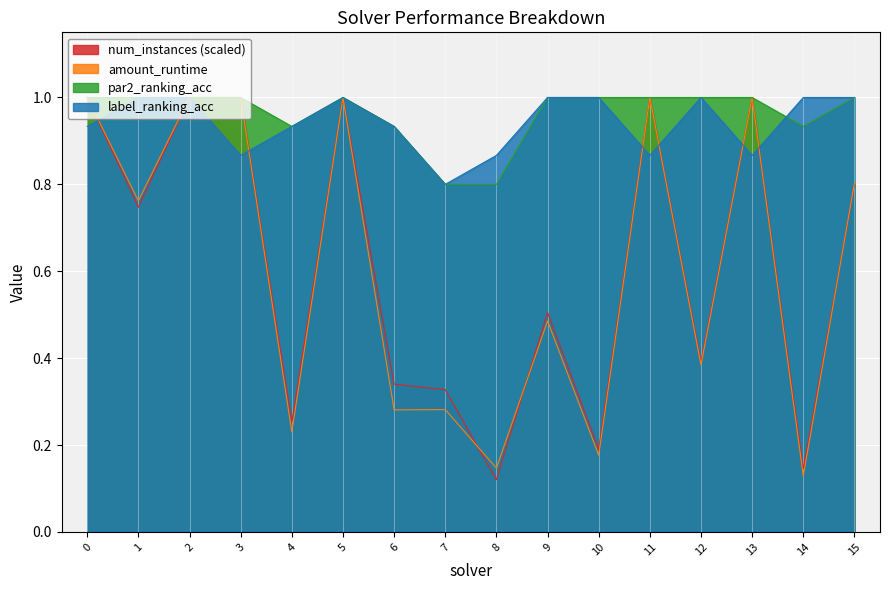

True or false: amount_runtime and label_ranking_acc intersect in this chart.

True